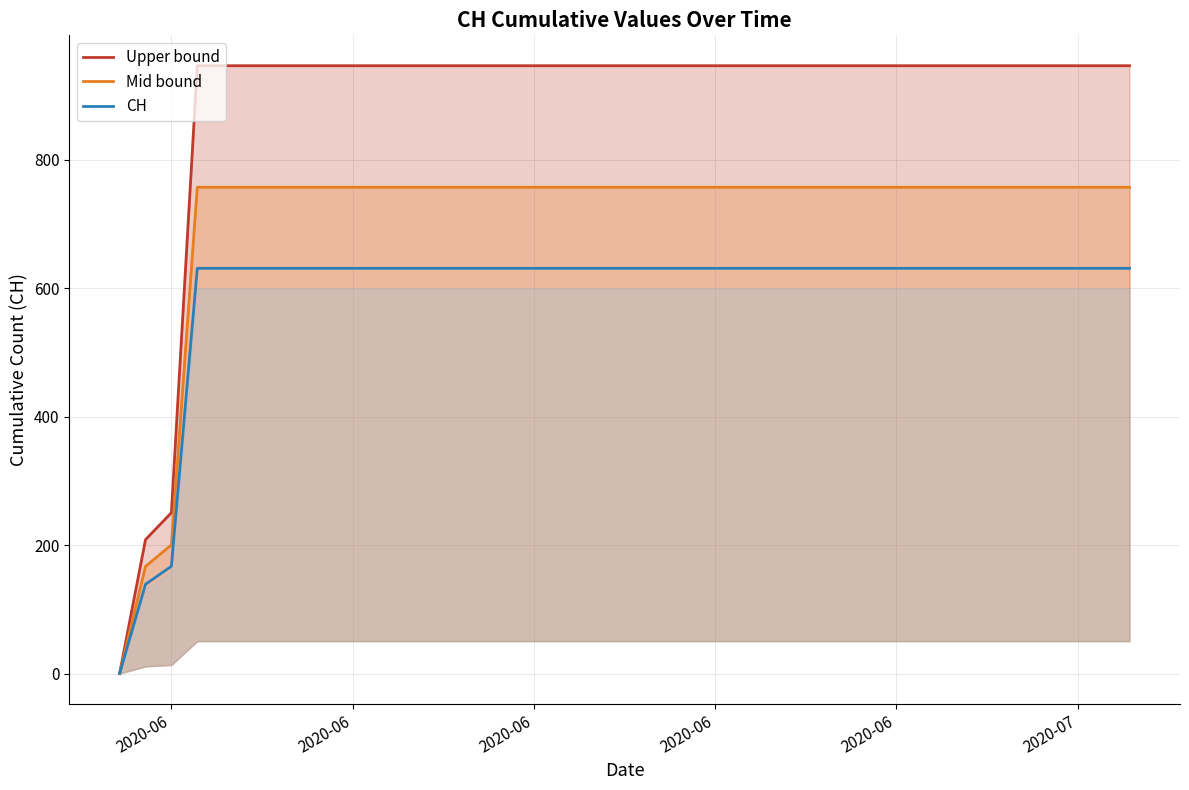

Which series has the largest range (max minus min)?

Upper bound